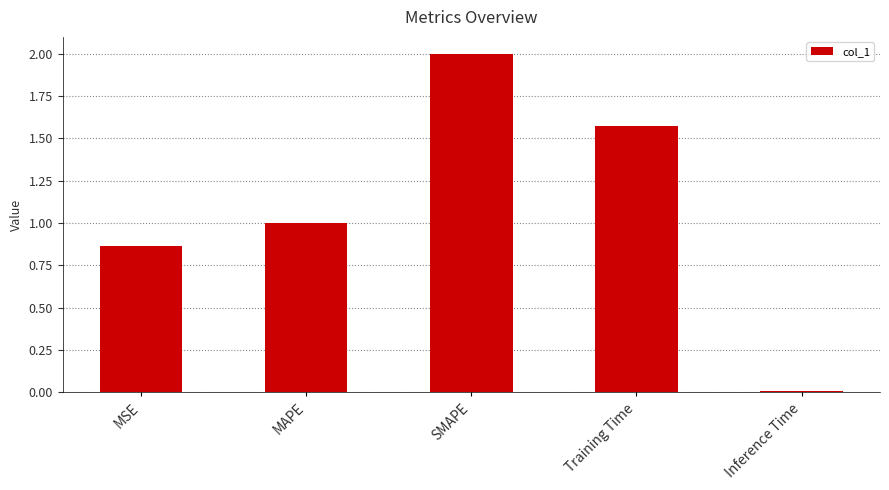

How many distinct data groups are displayed?

1